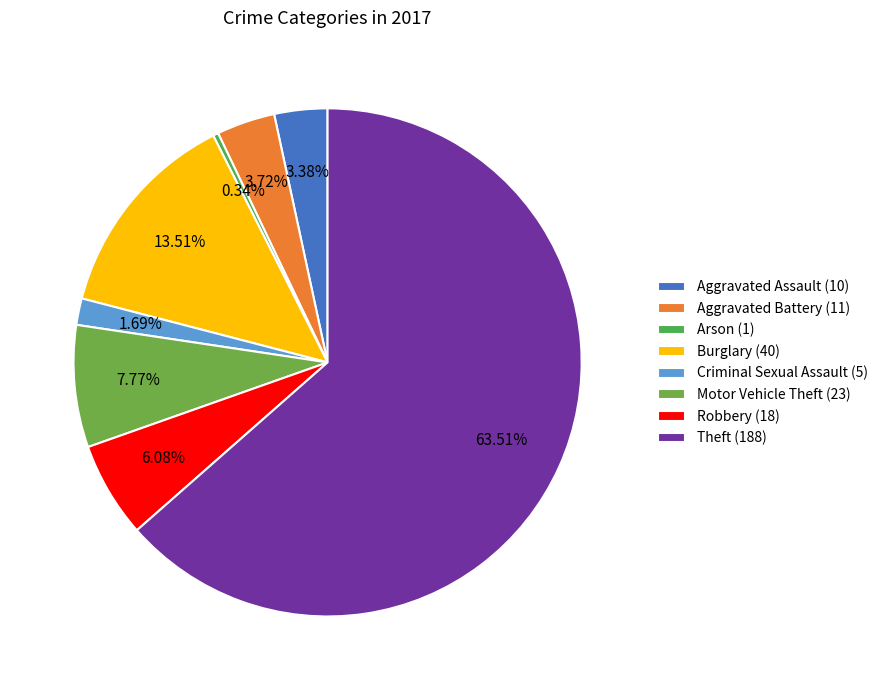

To the nearest percent, what is the average slice percentage?

12%